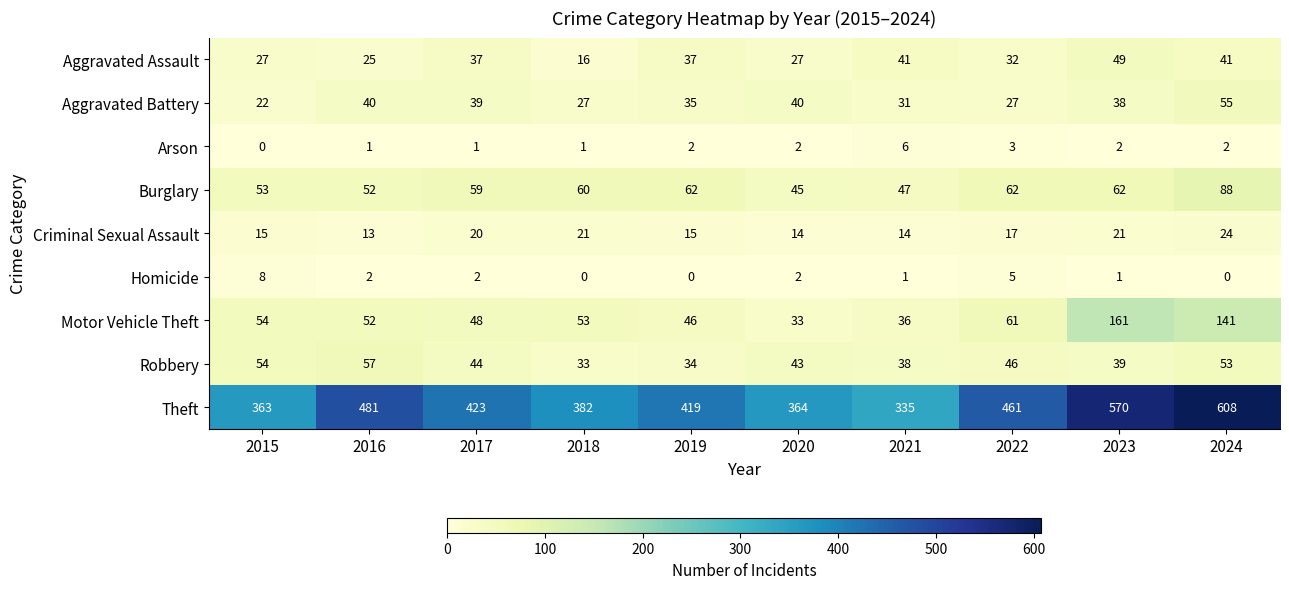

What is the total value across all series at 2015?

596